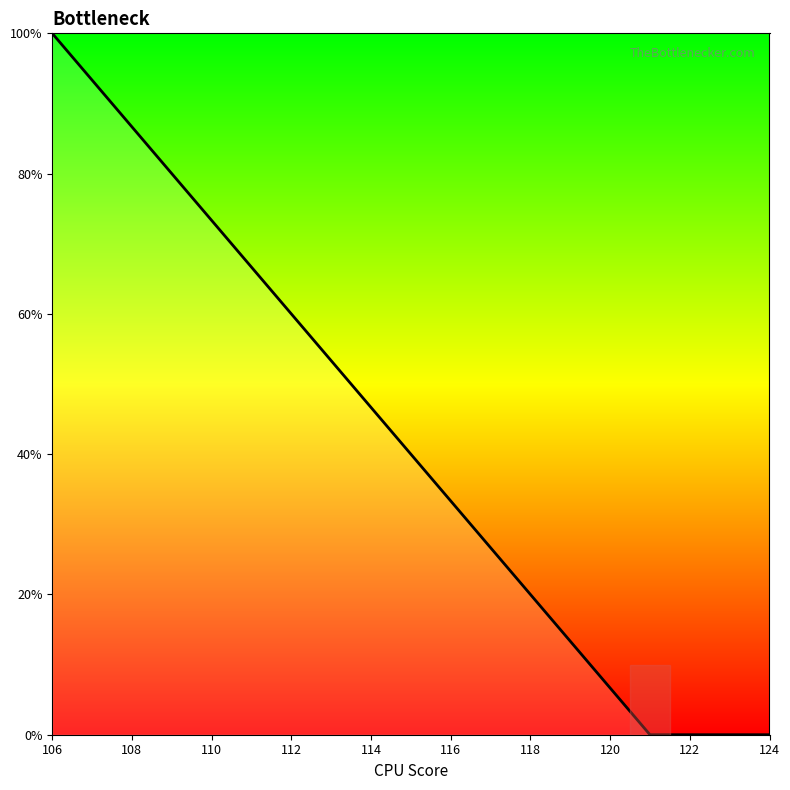

What is the average value?

20